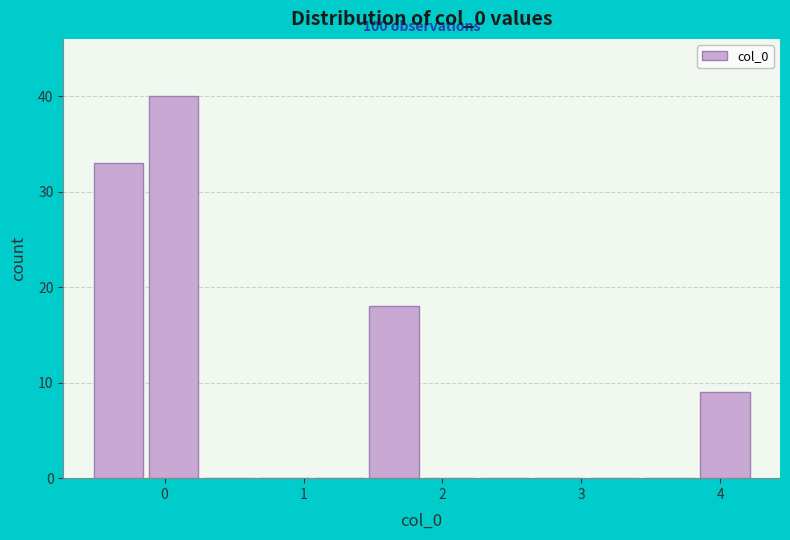

Read against the x-axis, roughly where is the centre of the tallest bar?

0.1